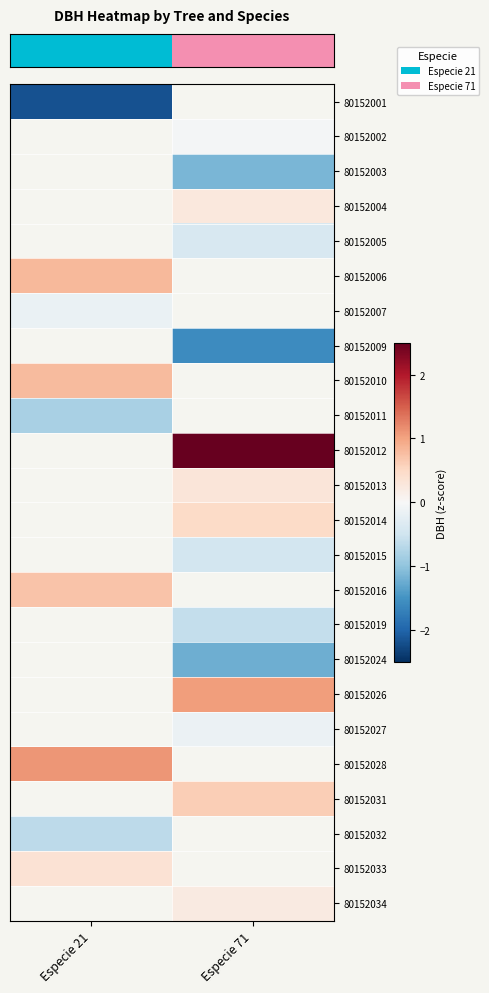

How many data points does each series have?

2